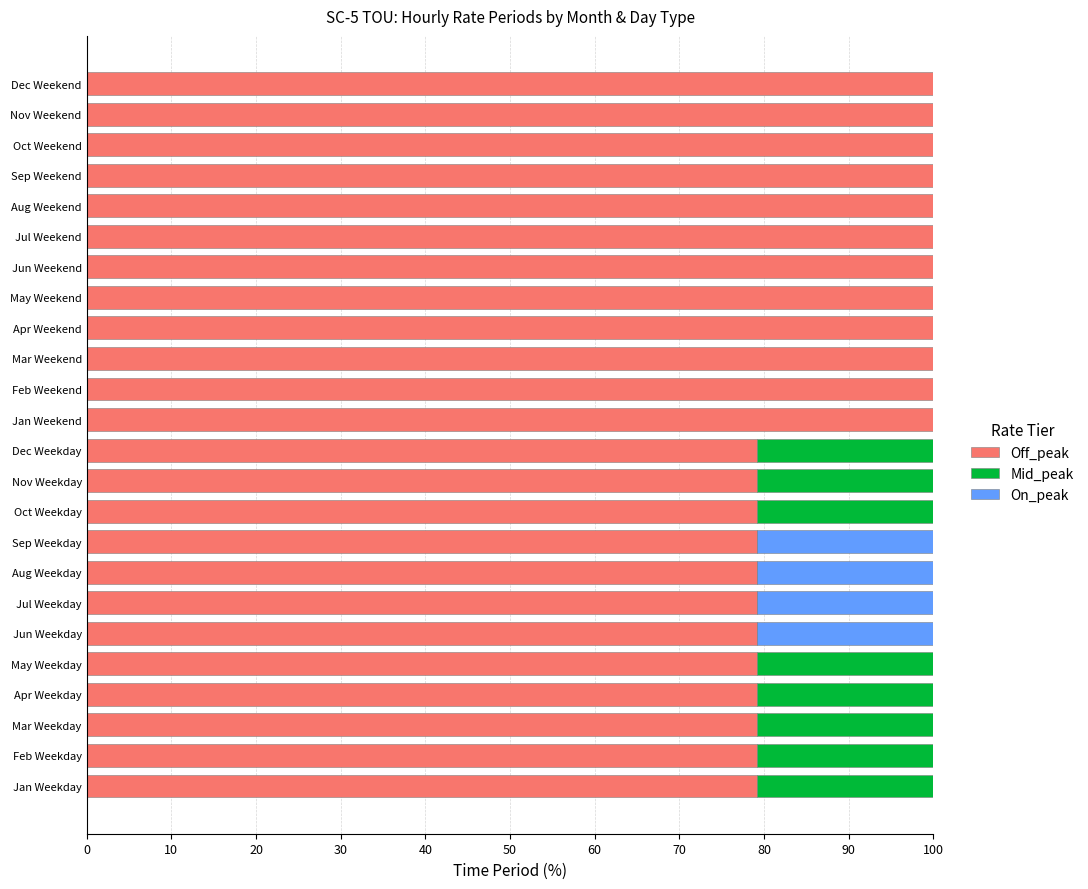

How many series are shown in this chart?

3